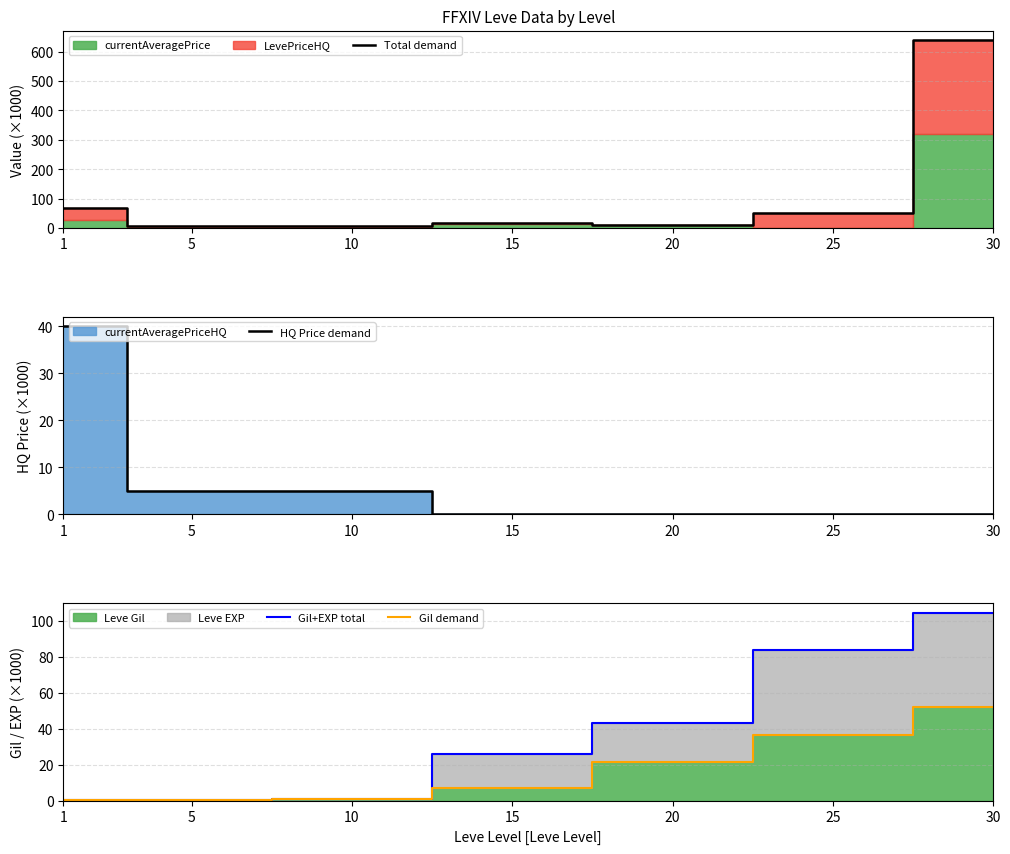

Between 1 and 10, which series saw the biggest shift?

Total demand